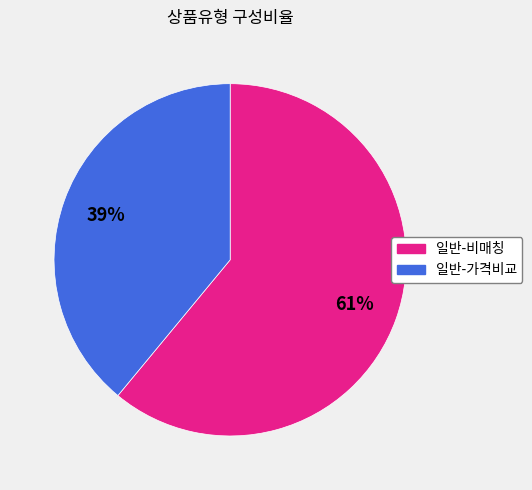

To the nearest percent, what is the average slice percentage?

50%